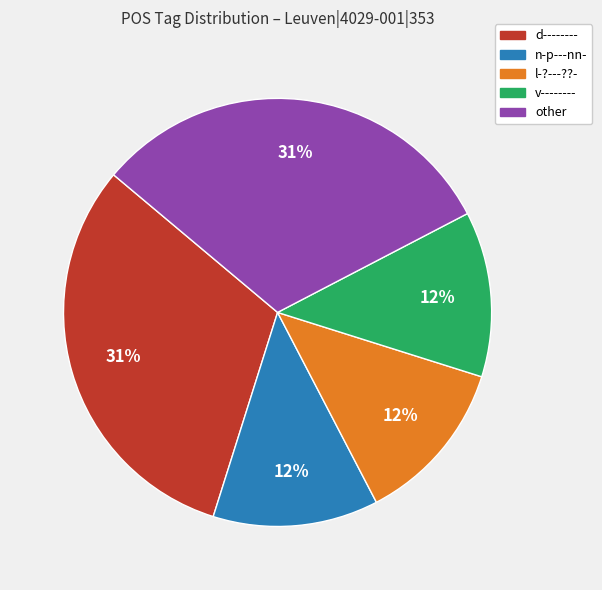

Does any single category account for the majority?

No